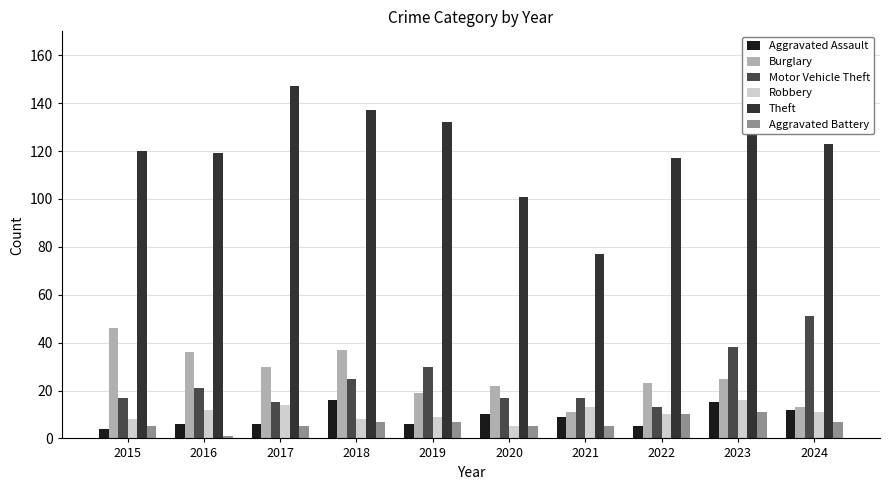

How many groups of bars are there?

10